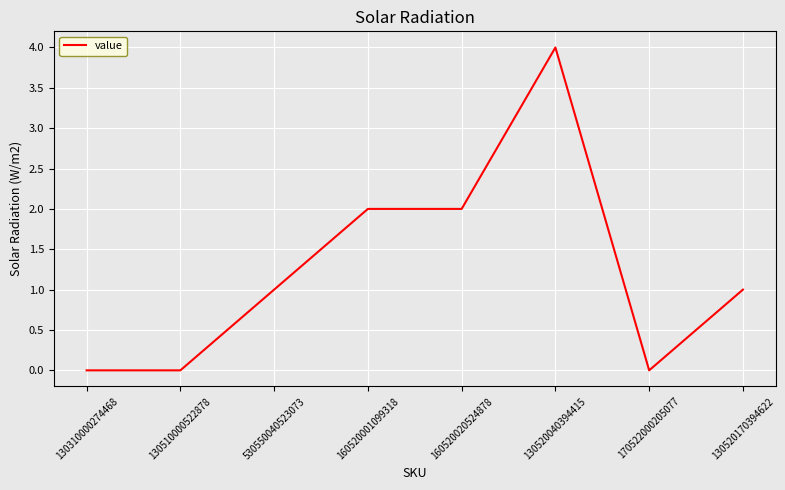

How many categories are shown in the chart?

8